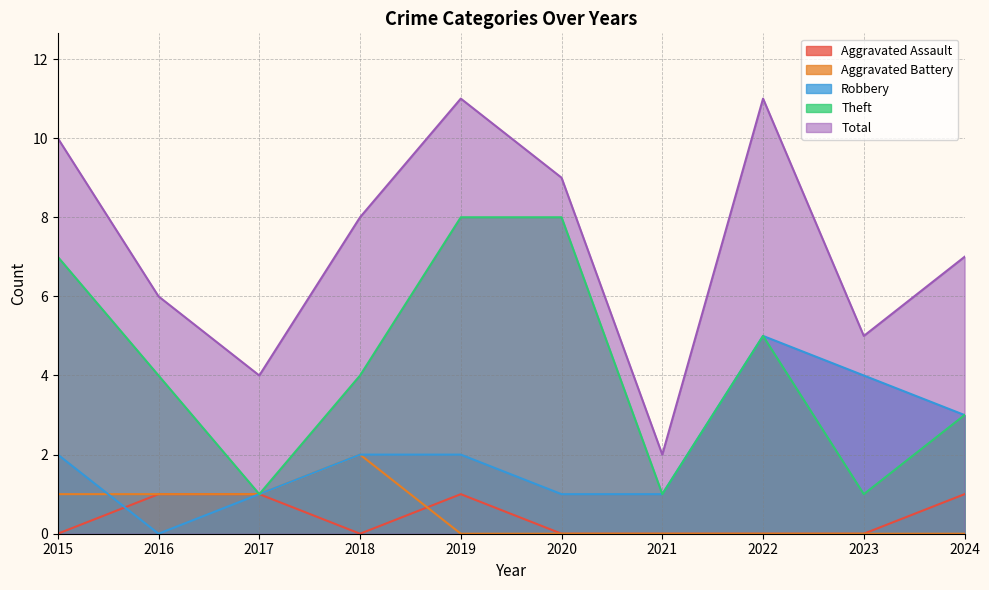

The value of Aggravated Battery at 2020 is 1. True or false?

False